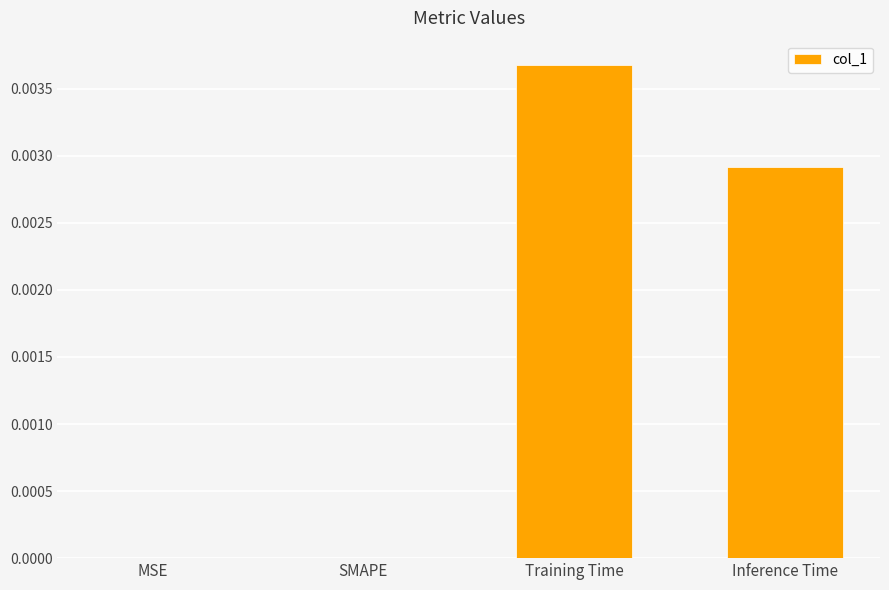

The chart shows a value of 0.0 at SMAPE. True or false?

True